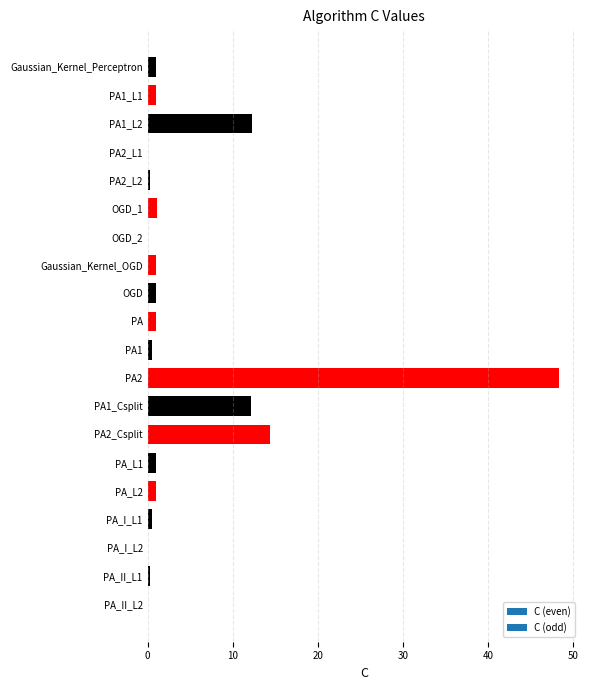

Which category has the highest value across all series?

PA2